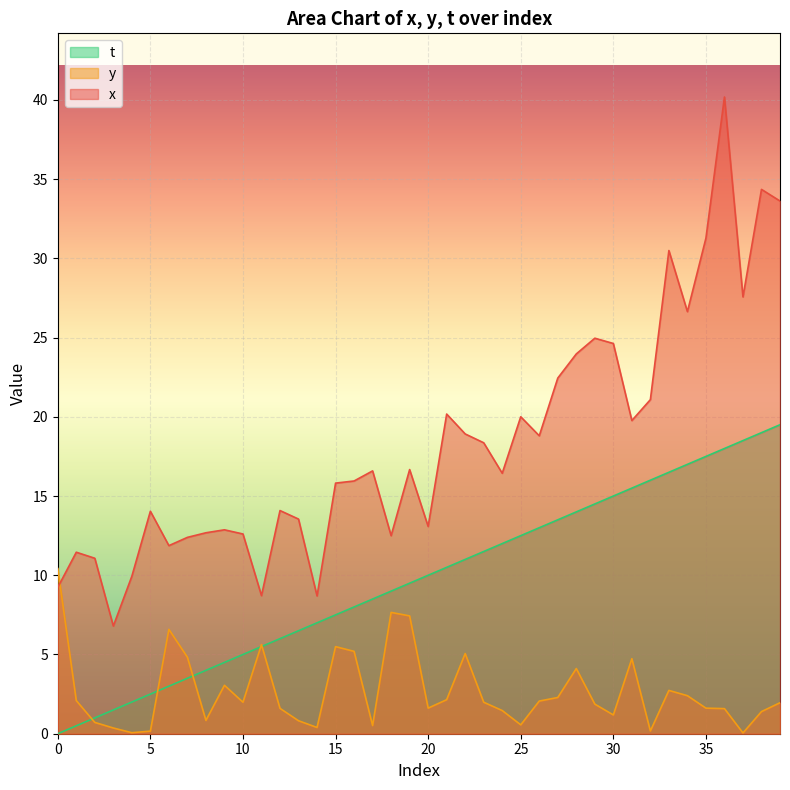

True or false: y and x intersect in this chart.

True